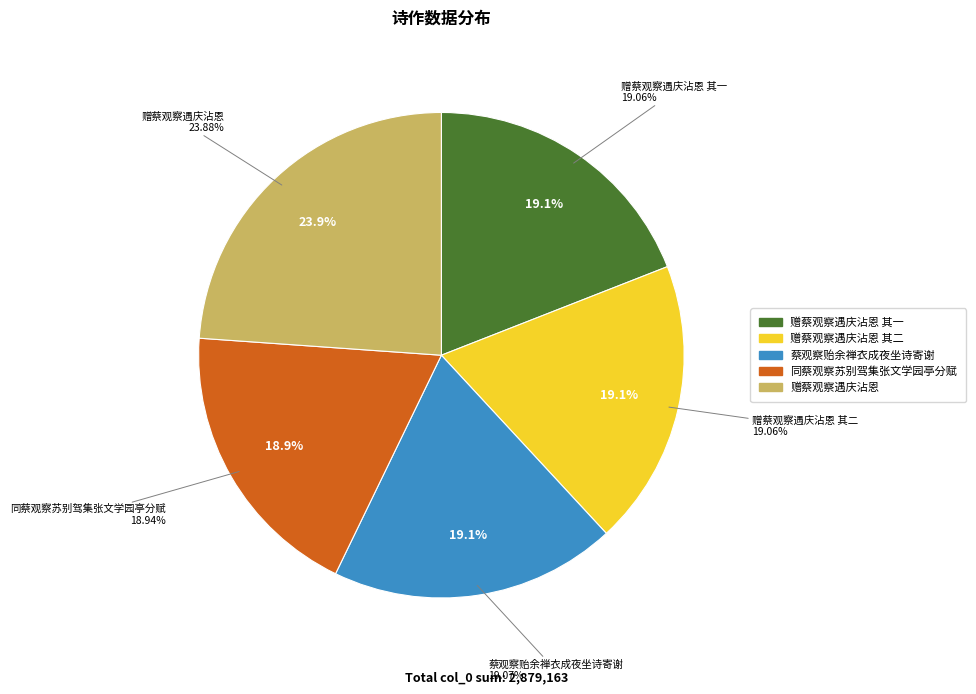

To the nearest percent, what portion does 同蔡观察苏别驾集张文学园亭分赋 represent?

19%